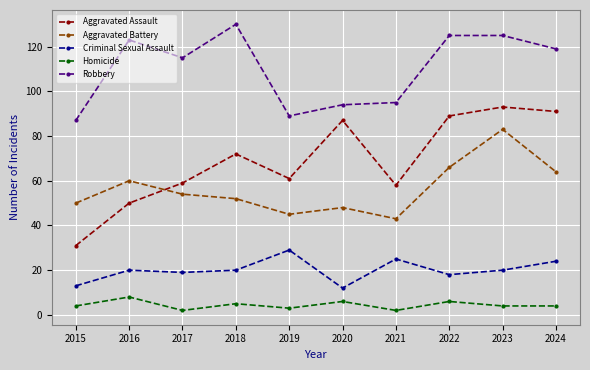

What is the difference between the maximum and second lowest values in the Homicide series?

6